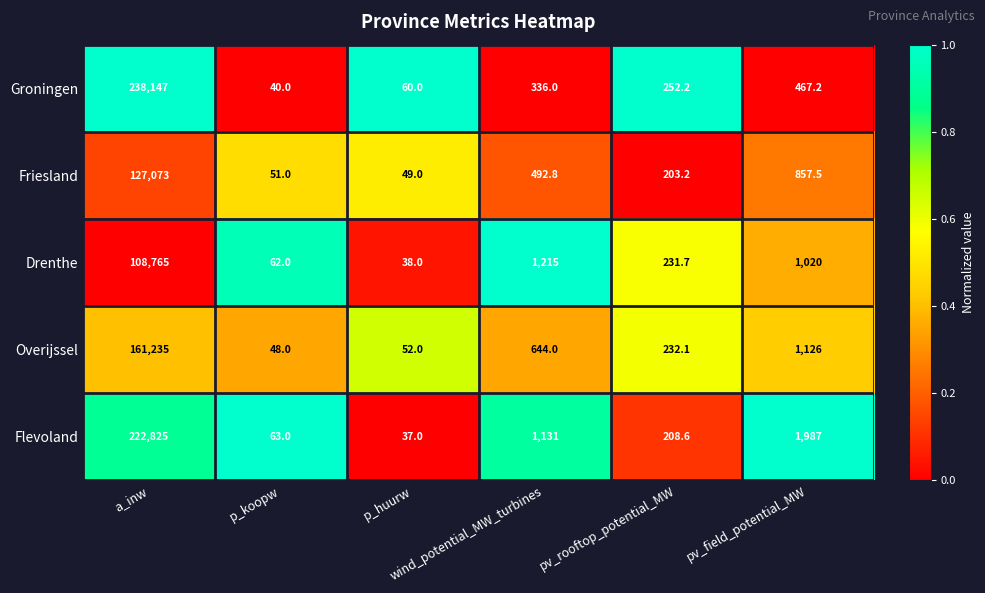

Which category has the lowest value across all series?

p_huurw